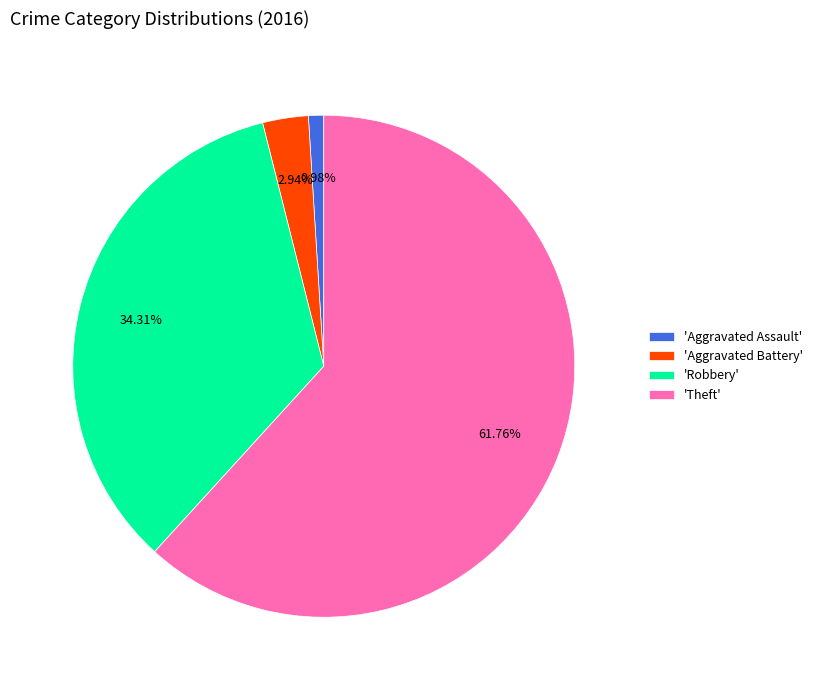

To the nearest percent, what is the difference between the largest and smallest slice percentages?

61%